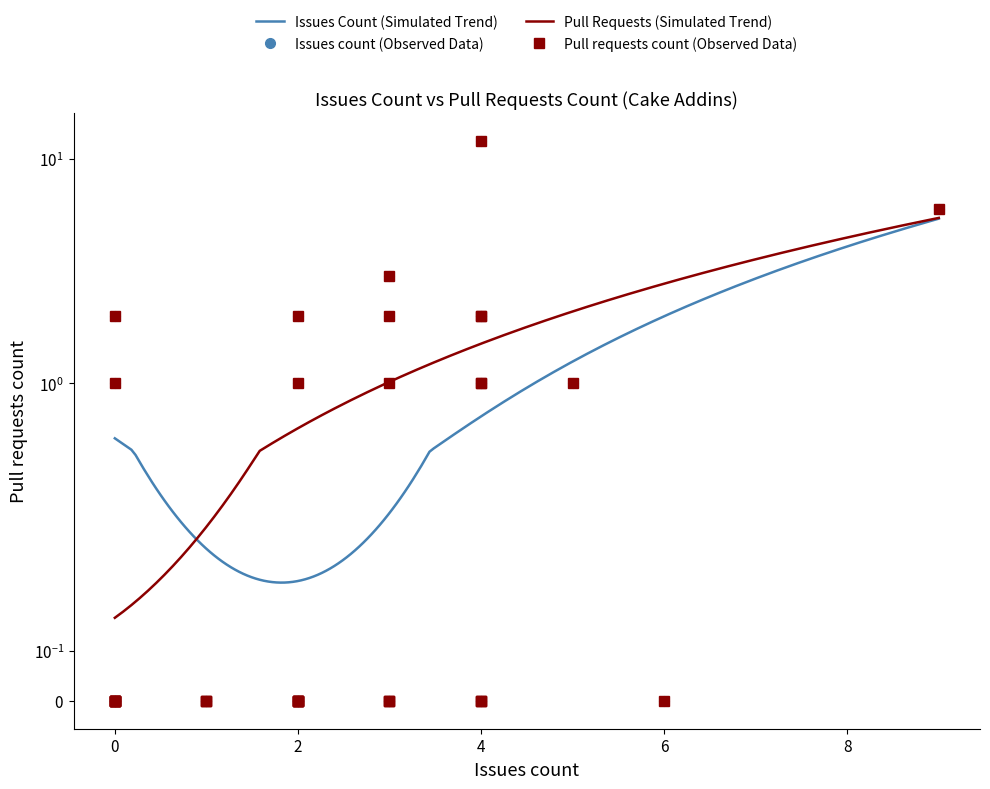

How many interior local peaks (higher than both neighbors) does the data have?

8